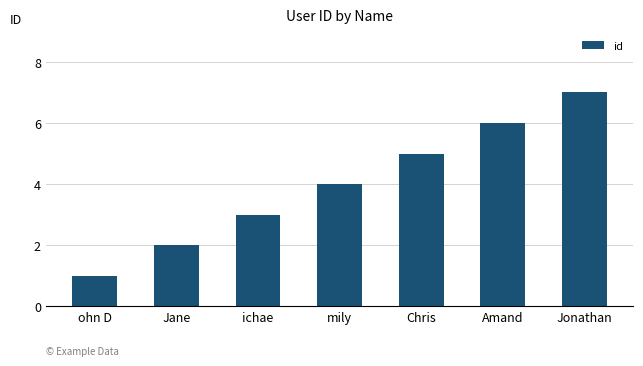

Count the number of categories in the chart.

7